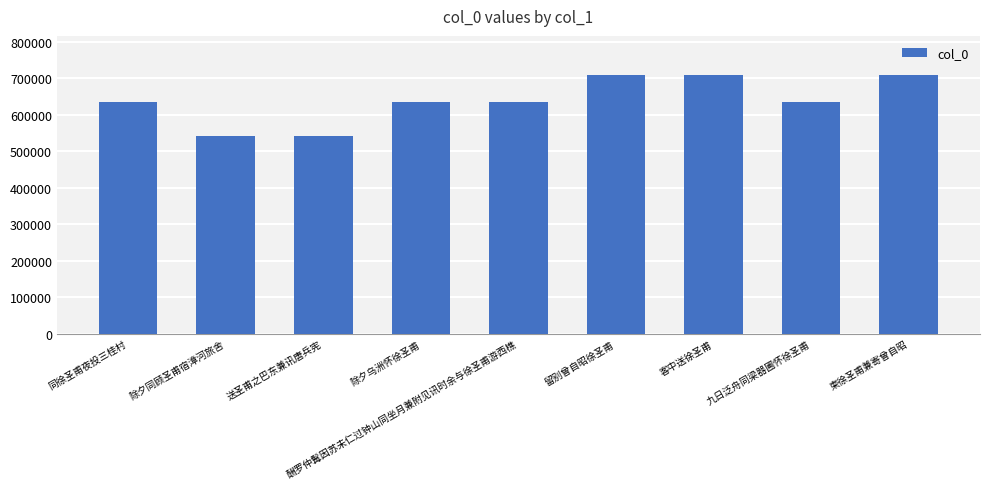

What is the value of the 6th bar from the left?

709149